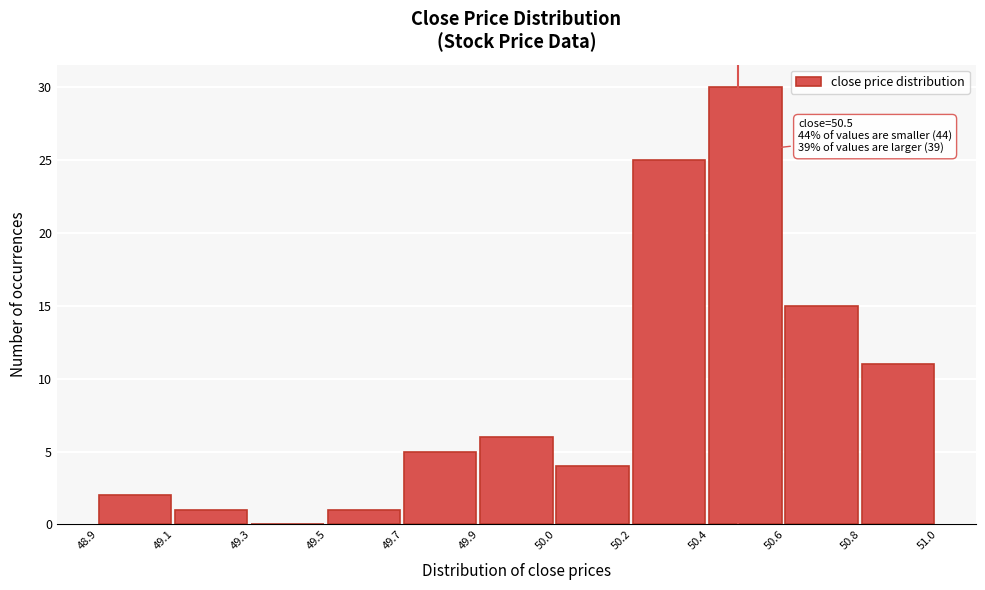

Reading right to left, list all the values displayed in this chart.

50.8=11	50.6=15	50.4=30	50.2=25	50.0=4	49.9=6	49.7=5	49.5=1	49.3=0	49.1=1	48.9=2